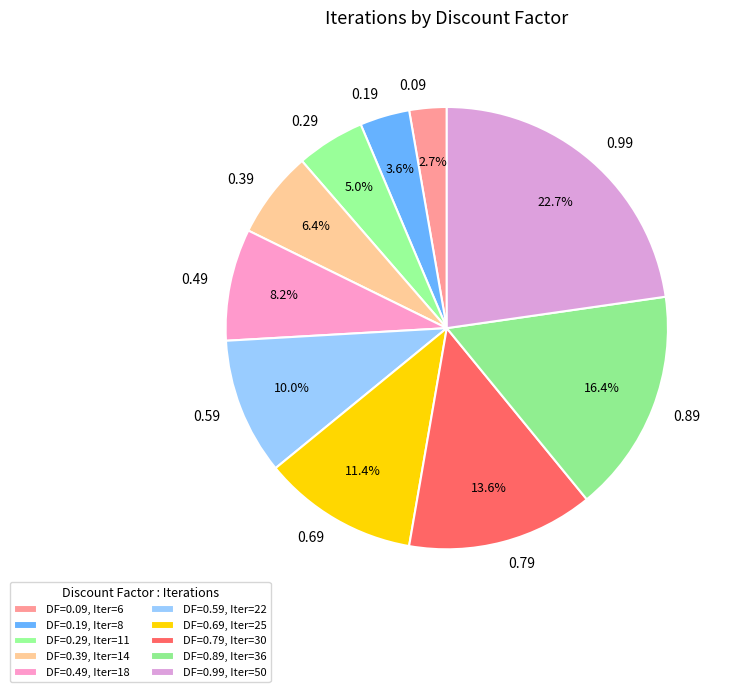

How many slices are in this pie chart?

10